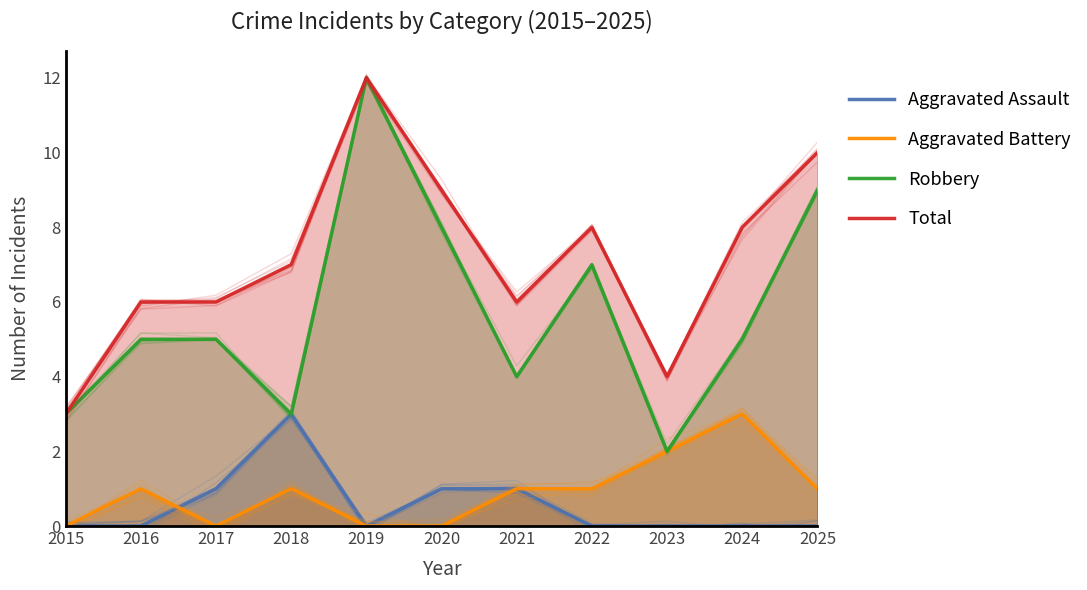

What value does the Robbery series have at 2015, to the nearest 5?

5